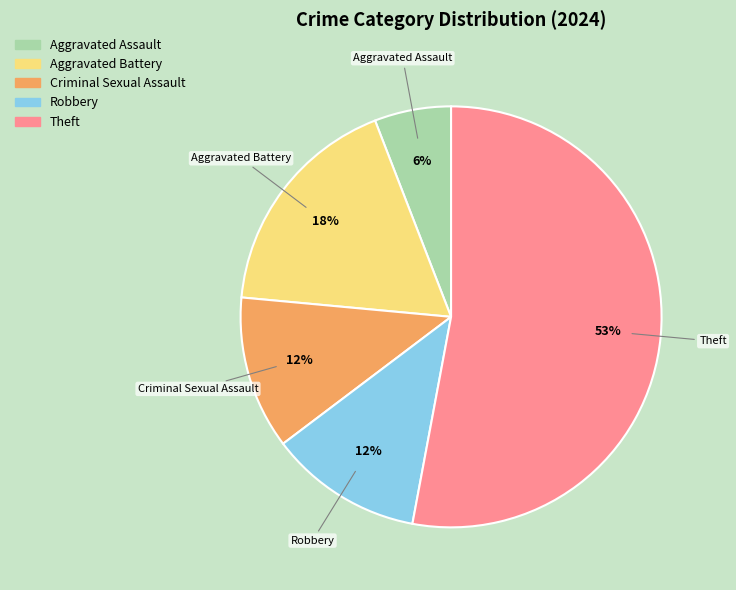

To the nearest percent, what is the difference between the largest and smallest slice percentages?

47%